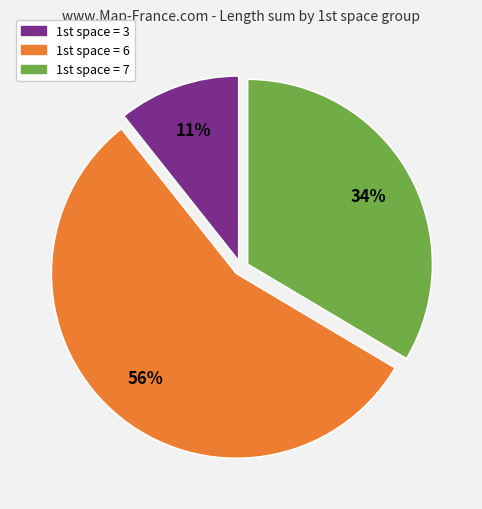

To the nearest percent, what is the average slice percentage?

33%